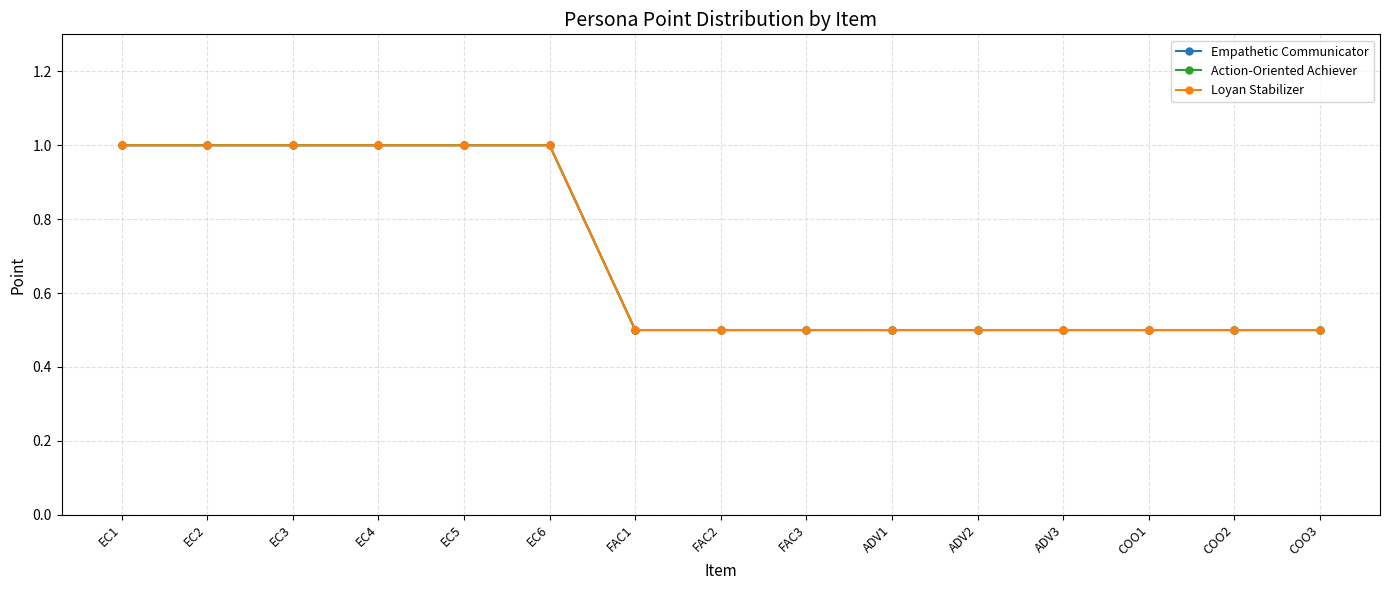

True or false: Loyan Stabilizer and Empathetic Communicator intersect in this chart.

False